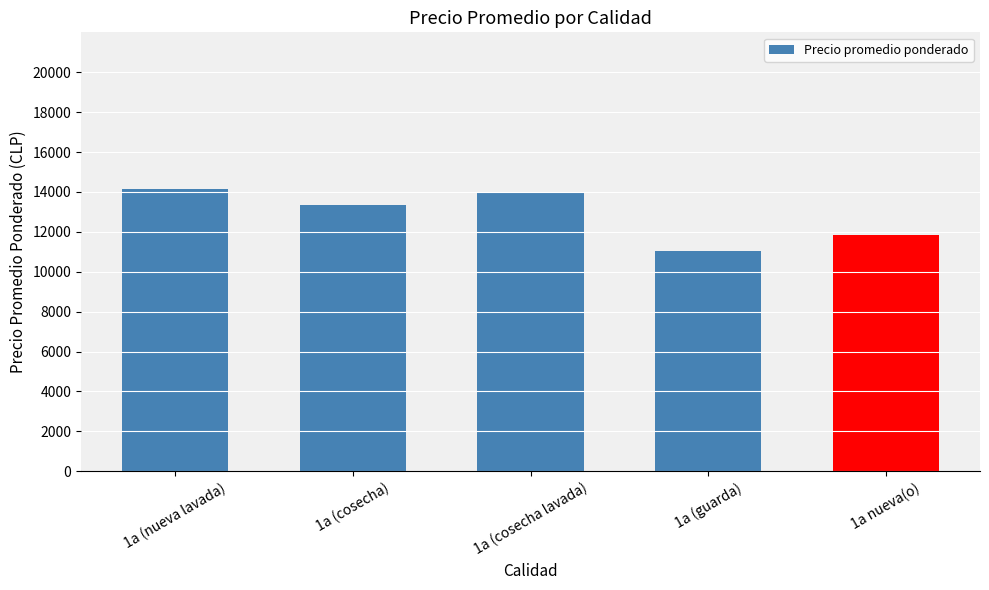

How many bars are there in total?

5